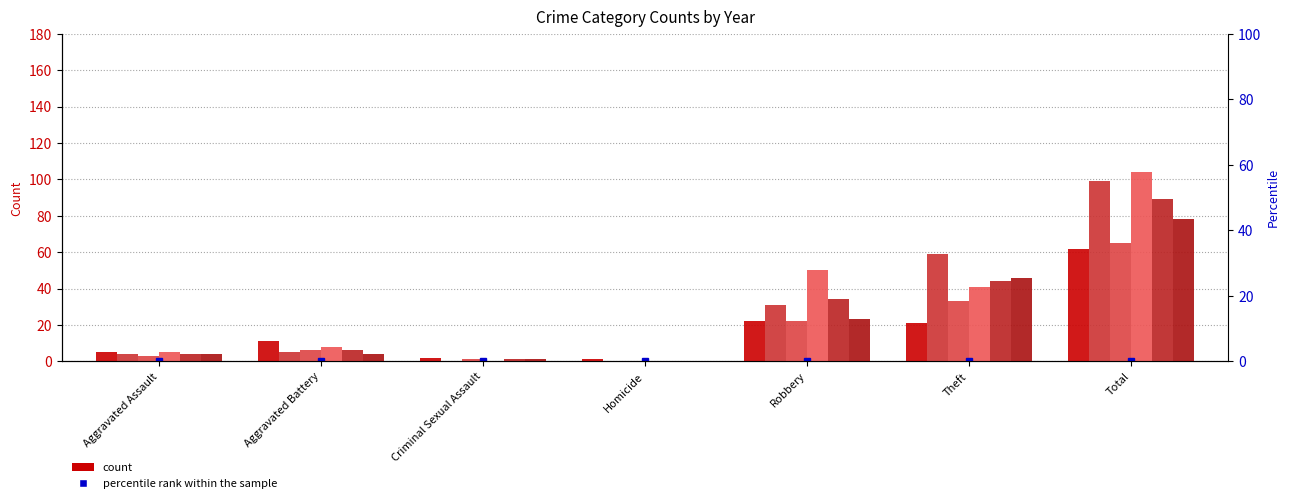

Does the chart contain stacked bars?

No